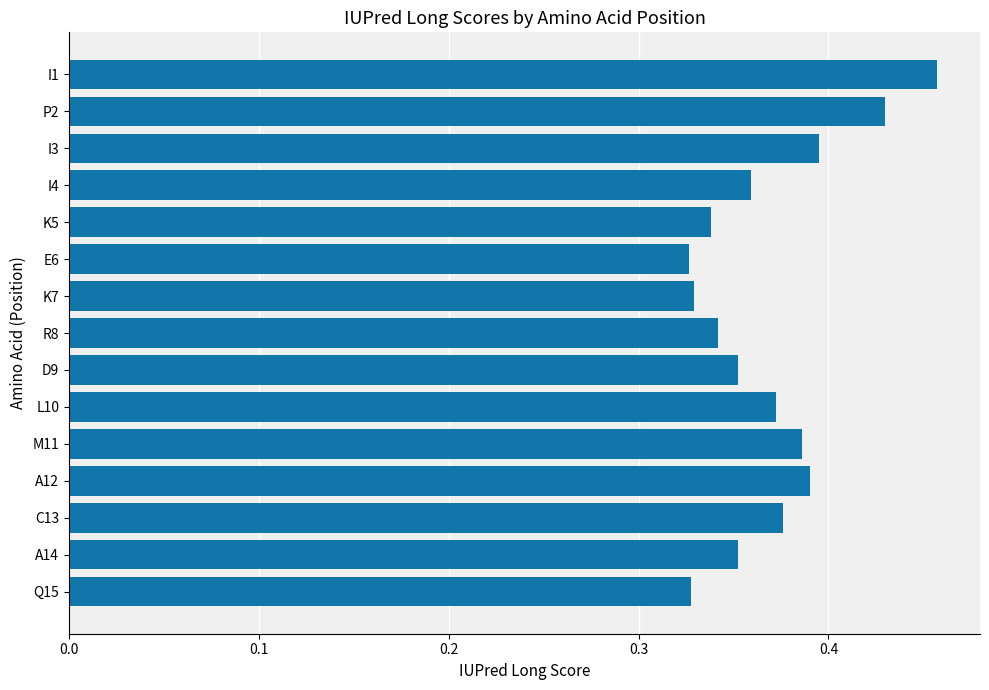

Count the values in the range 0 to 1.

15